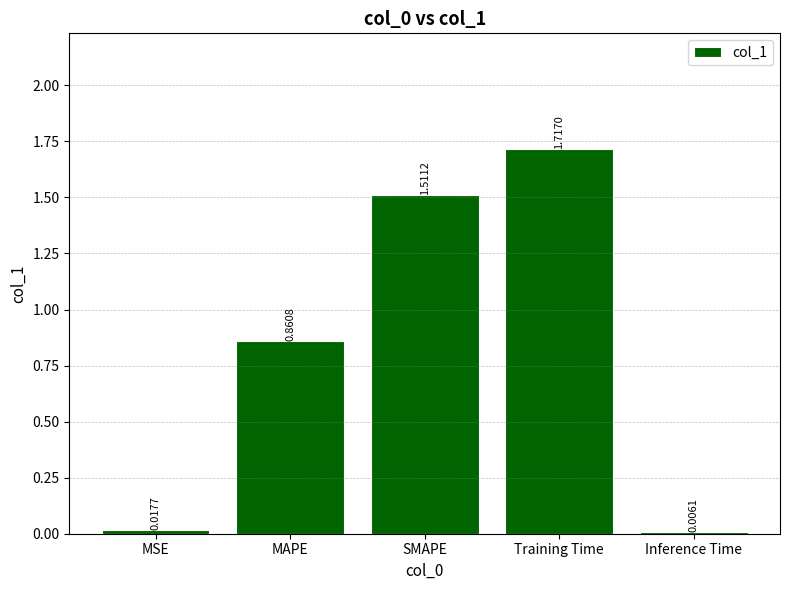

Which label corresponds to the largest value in the chart?

Training Time